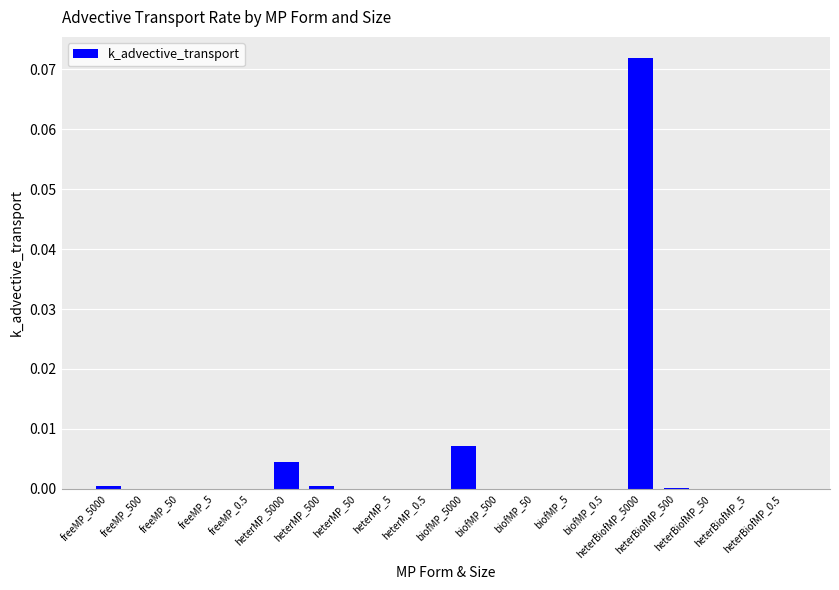

Which category has the highest value across all series?

heterBiofMP_5000